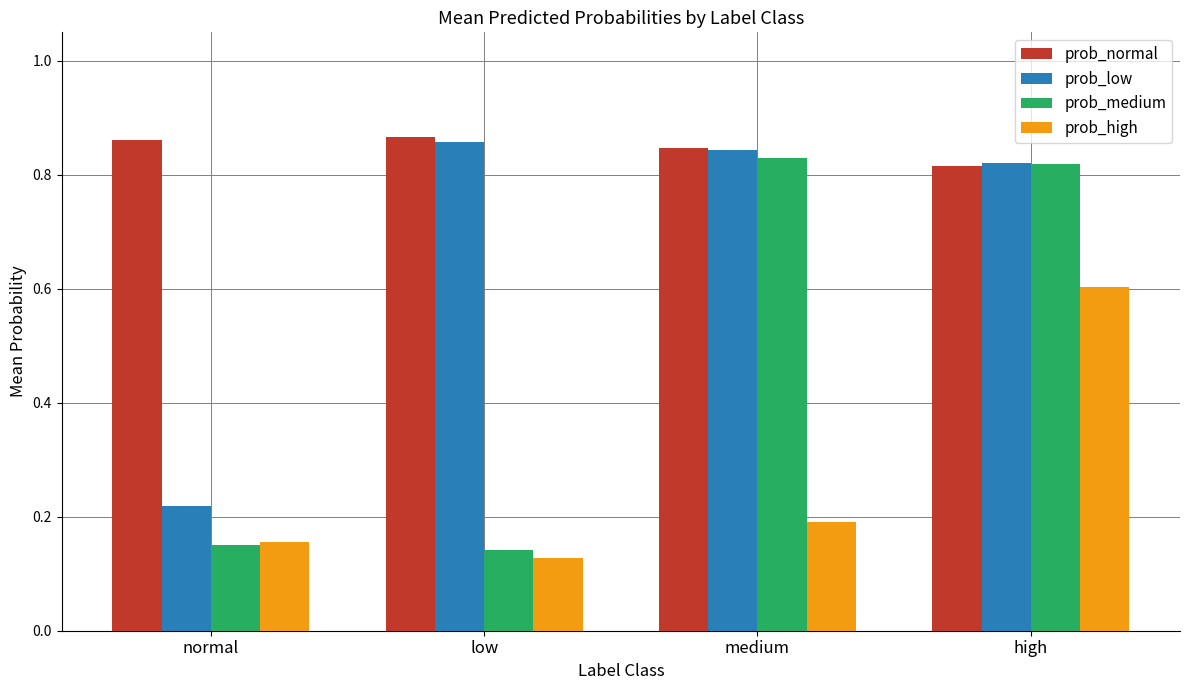

How many groups of bars are there?

4